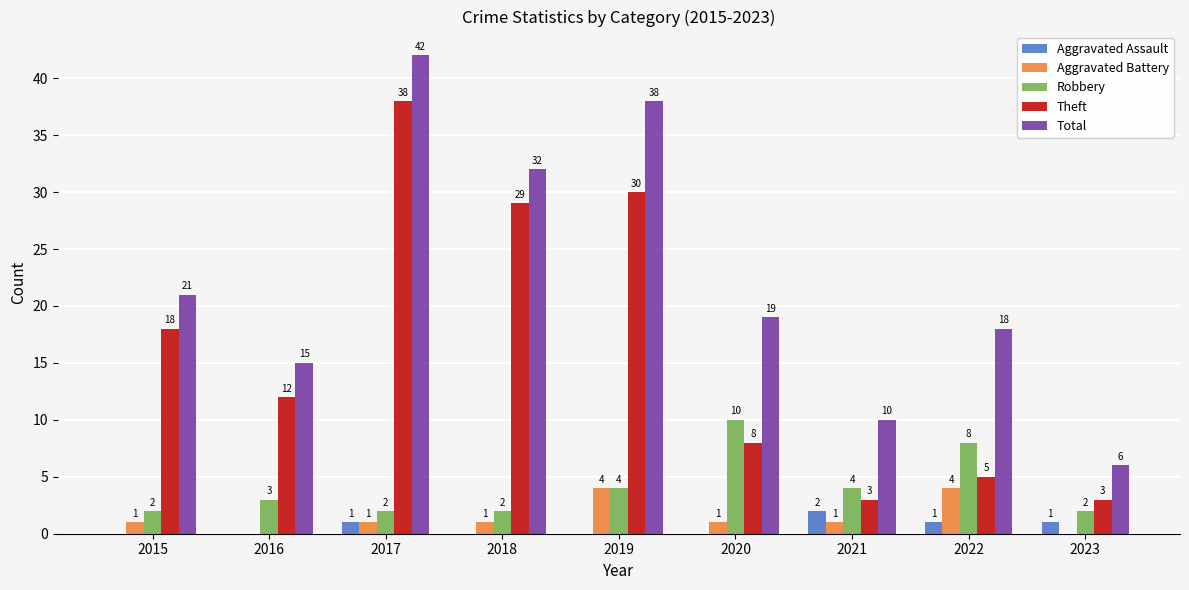

What is the sum of all Total values?

201